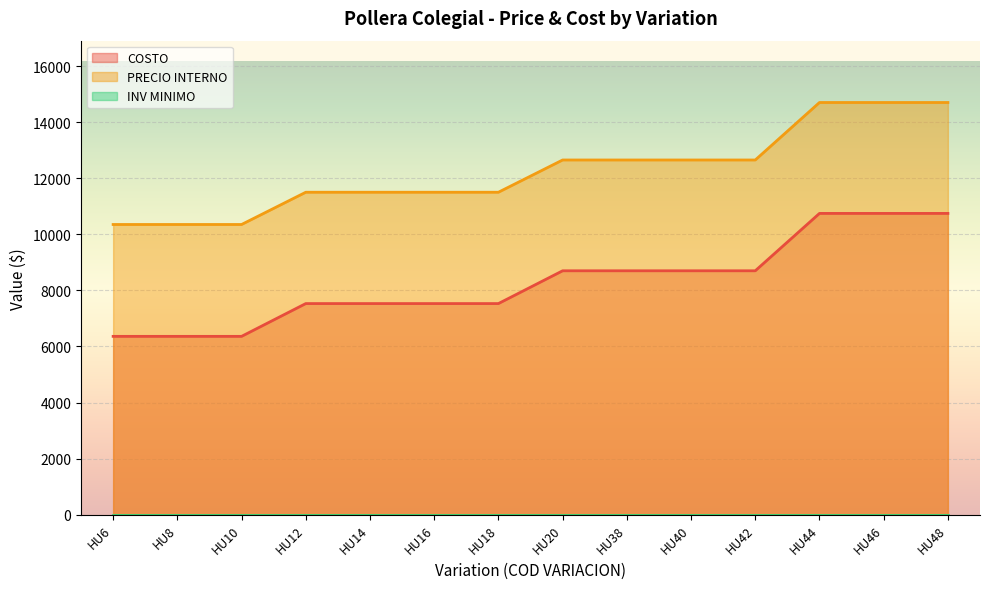

Which series changed the most between HU20 and HU48?

PRECIO INTERNO